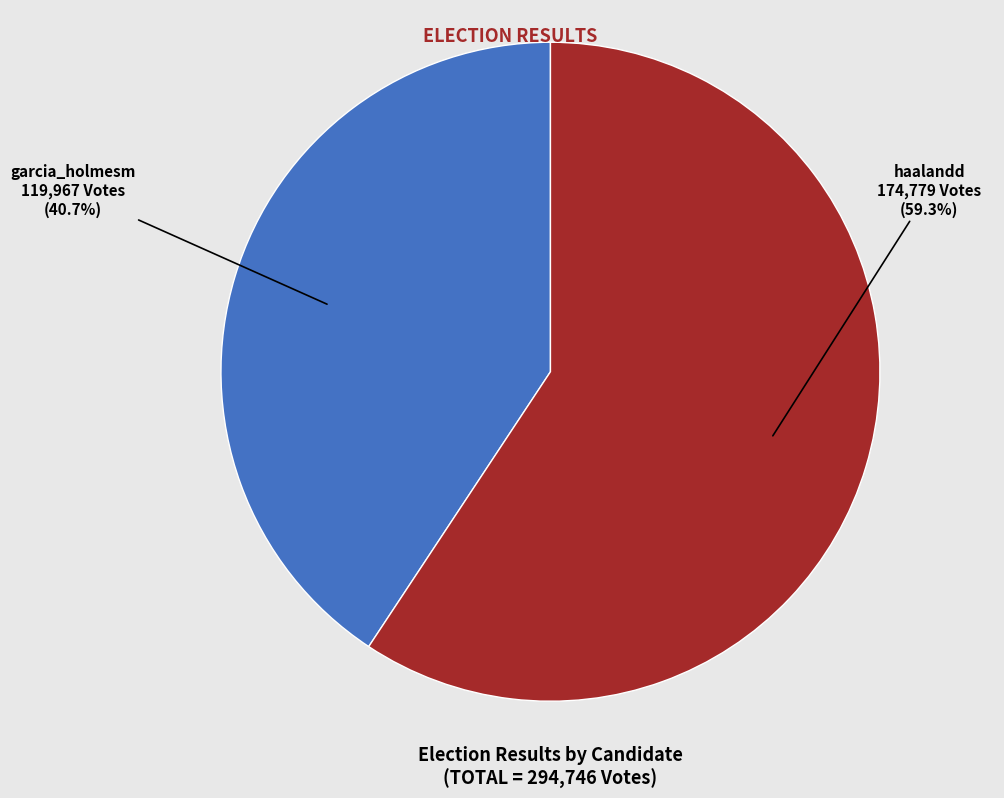

Is there a majority slice in this chart?

Yes